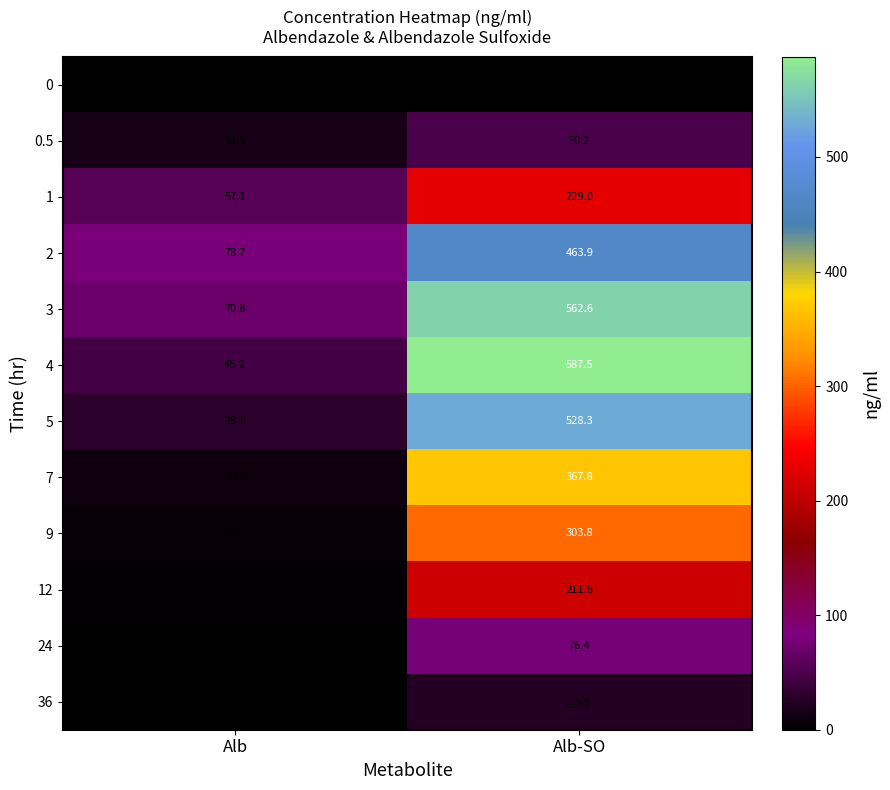

What is the greatest value displayed?

587.5